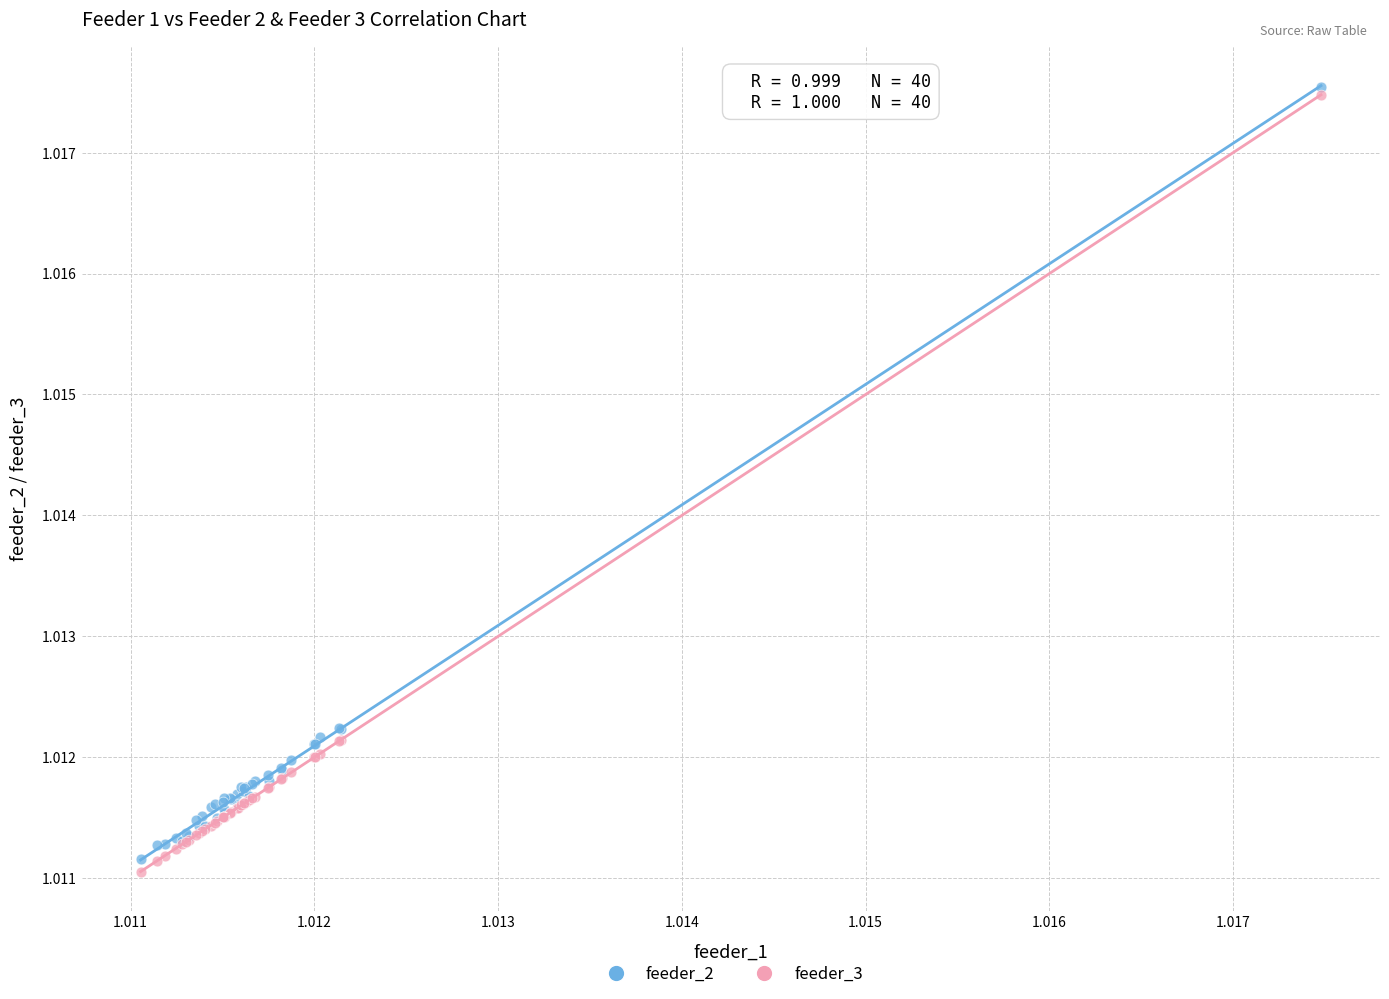

What are all the series names shown in the legend?

feeder_2, feeder_3